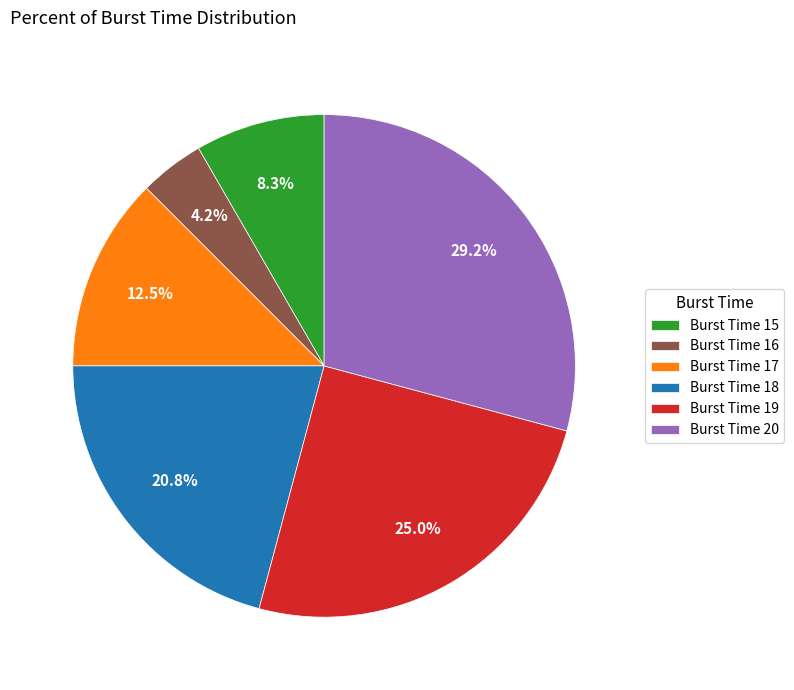

What portion of the pie excludes Burst Time 15?

91.7%